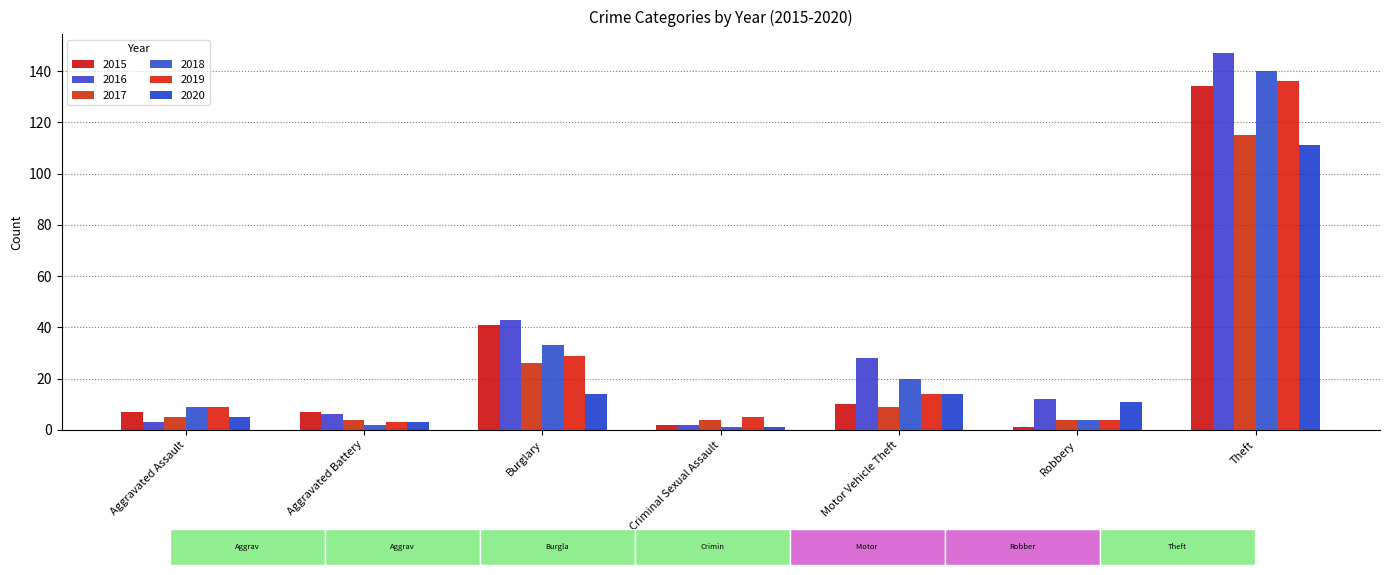

What is the sum of the 2018 values at Aggravated Battery and Aggravated Assault?

11